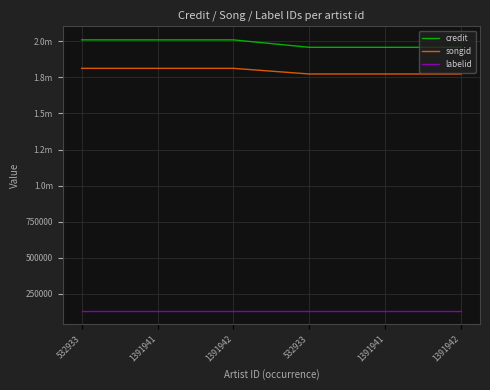

True or false: labelid and songid cross at least once.

False